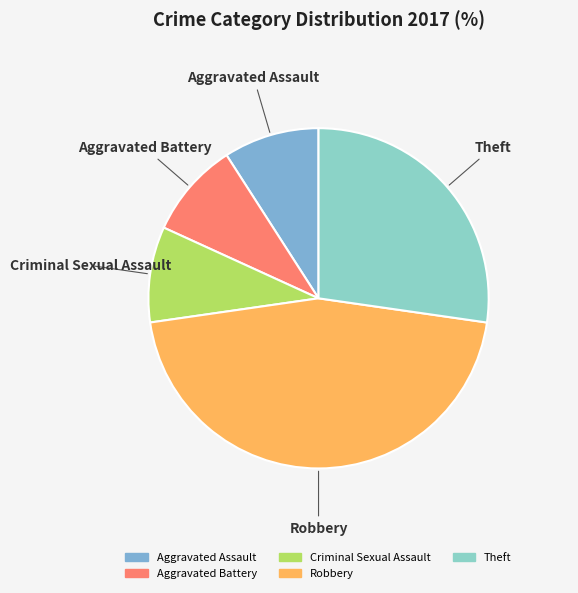

Between Robbery and Aggravated Assault, which is larger?

Robbery